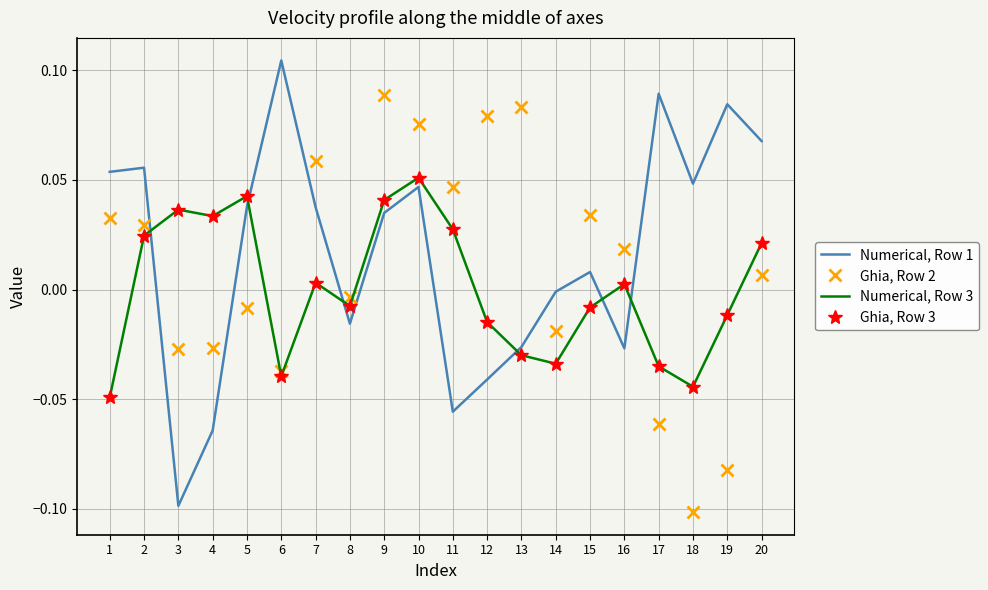

At which label is Numerical, Row 3 closest to 0?

16